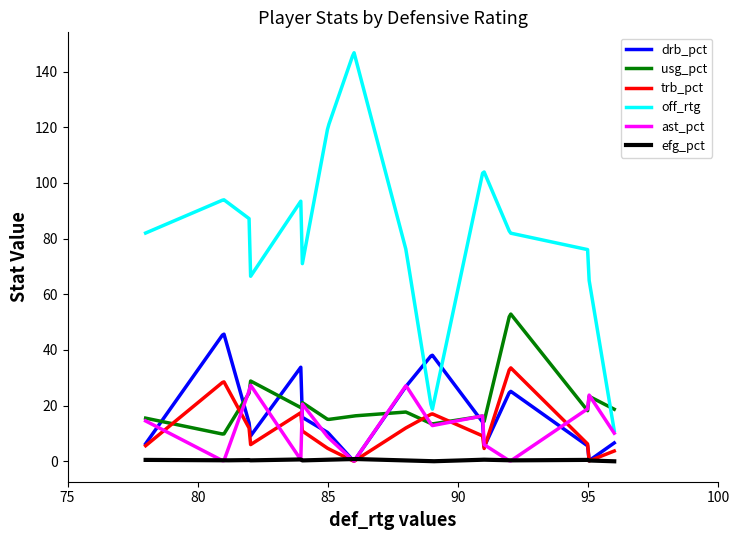

True or false: efg_pct and usg_pct intersect in this chart.

False